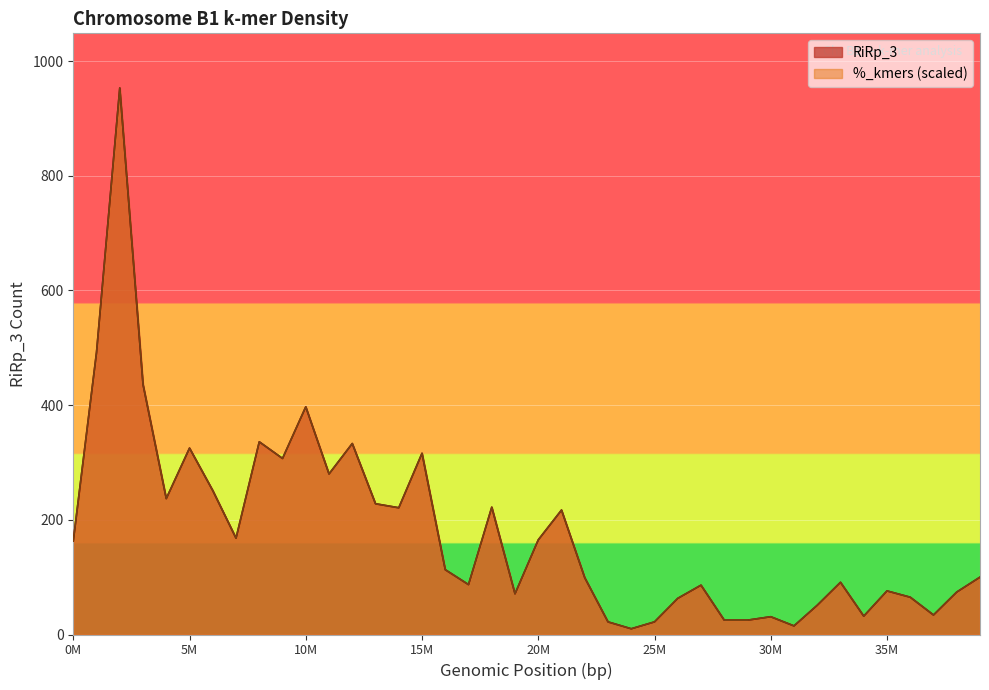

Which series has the widest spread of values?

RiRp_3